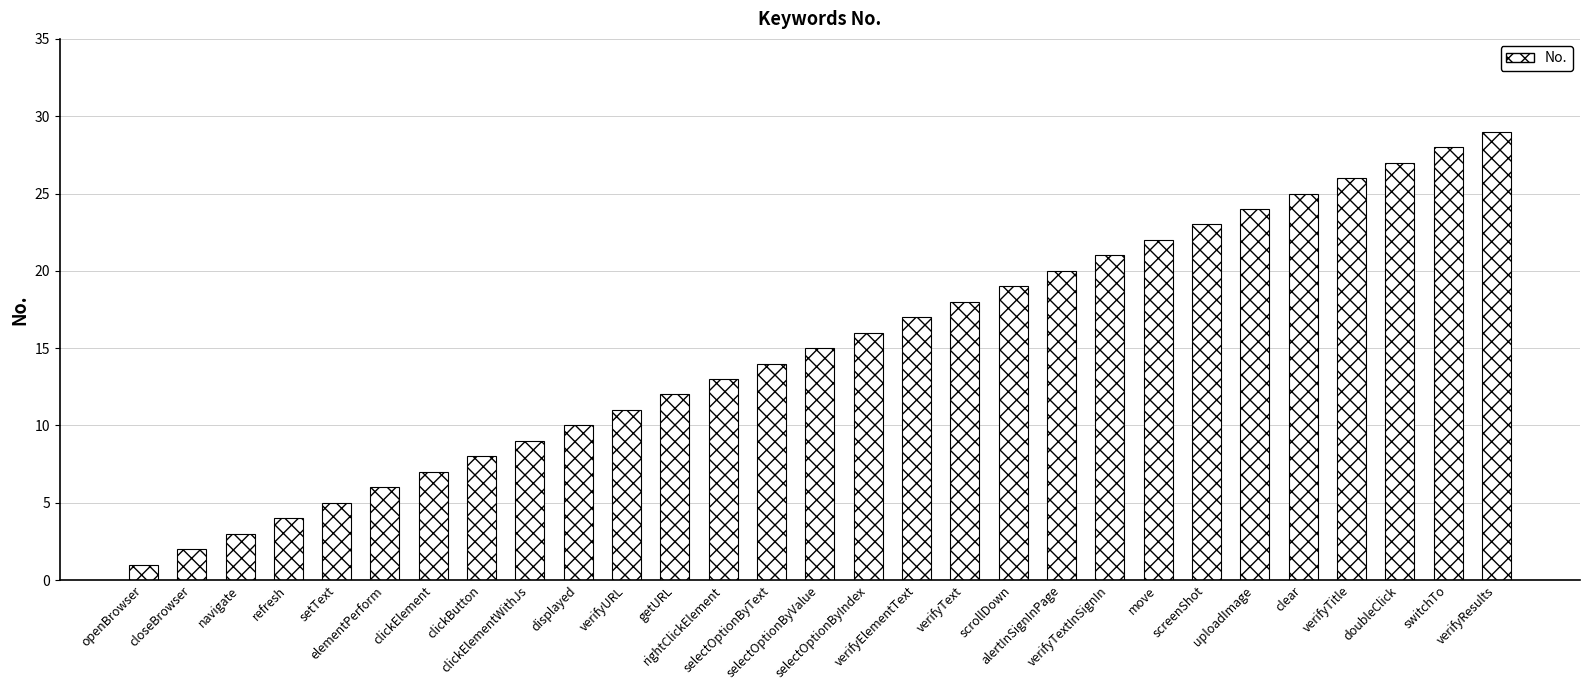

What is the difference between the second highest and minimum values?

27